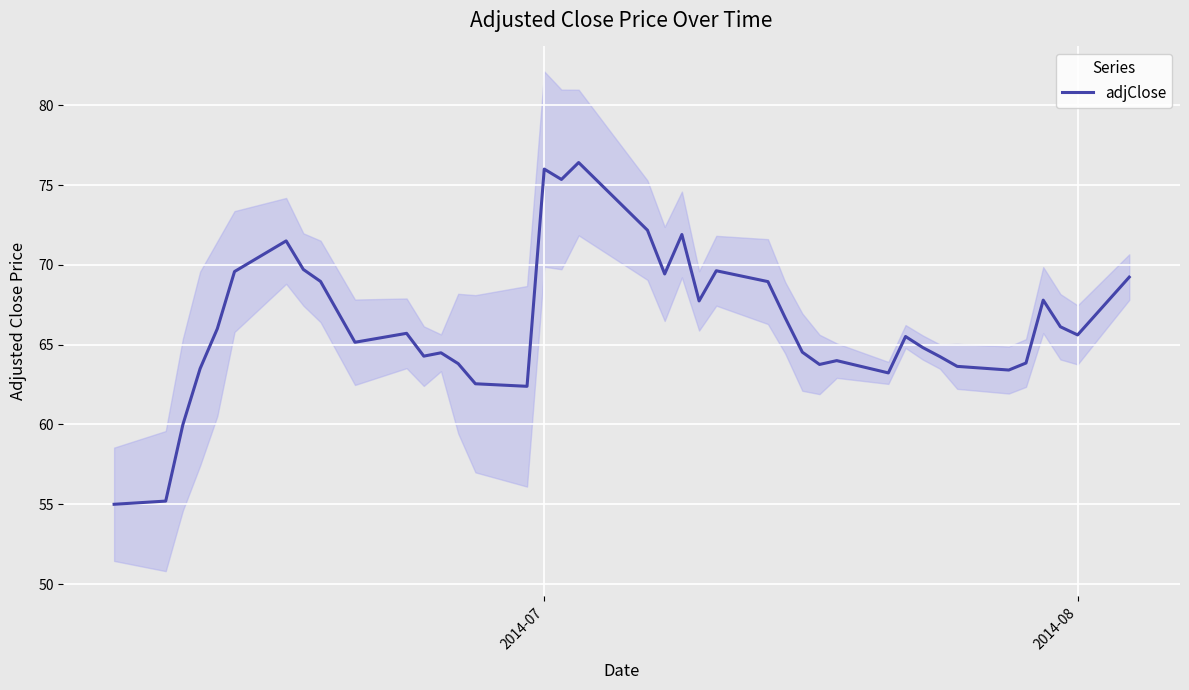

Reading left to right, what are all the values shown in this chart?

55.0	55.2	60.0	63.5	66.0	69.6	71.5	69.7	69.0	65.2	65.7	64.3	64.5	63.8	62.5	62.4	76.0	75.3	76.4	72.2	69.4	71.9	67.7	69.6	68.9	66.7	64.5	63.8	64.0	63.2	65.5	64.8	64.2	63.6	63.4	63.8	67.8	66.1	65.6	69.2